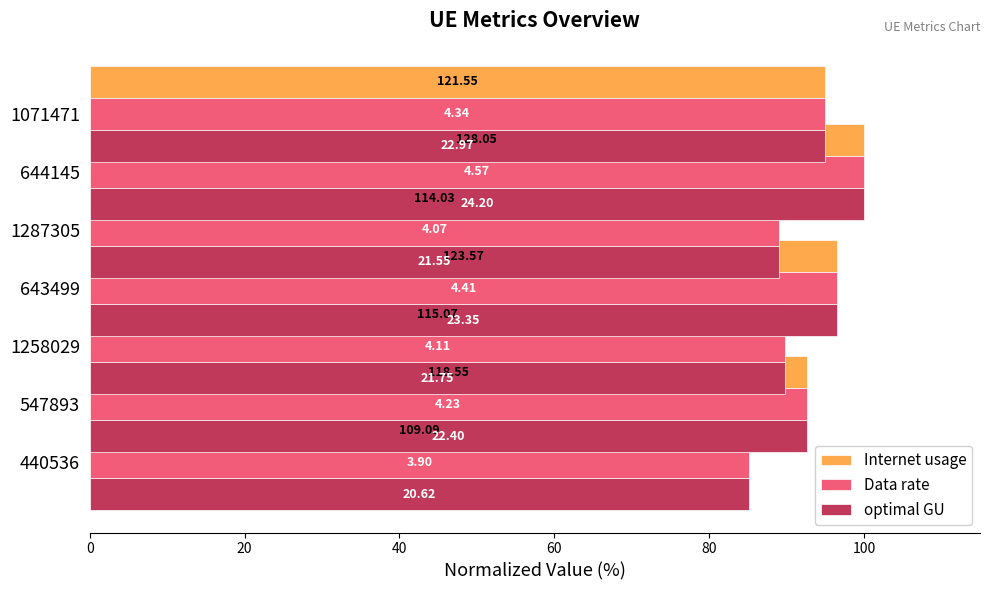

The Data rate series shows 53.5 at 440536. True or false?

False